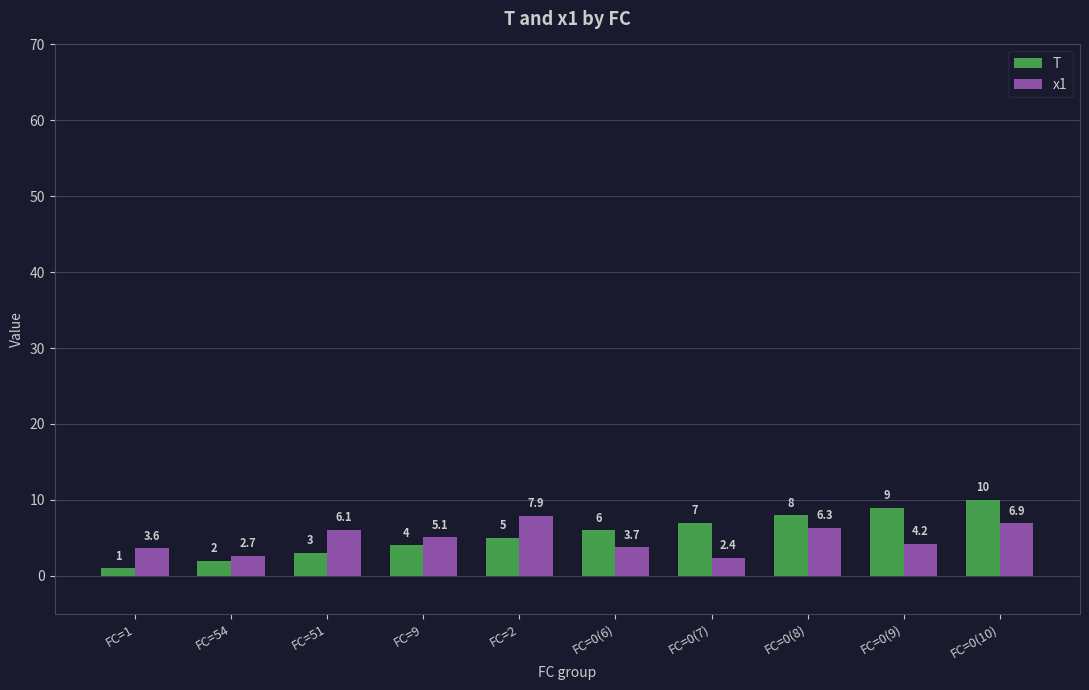

Where is x1 nearest to the value 5?

FC=9